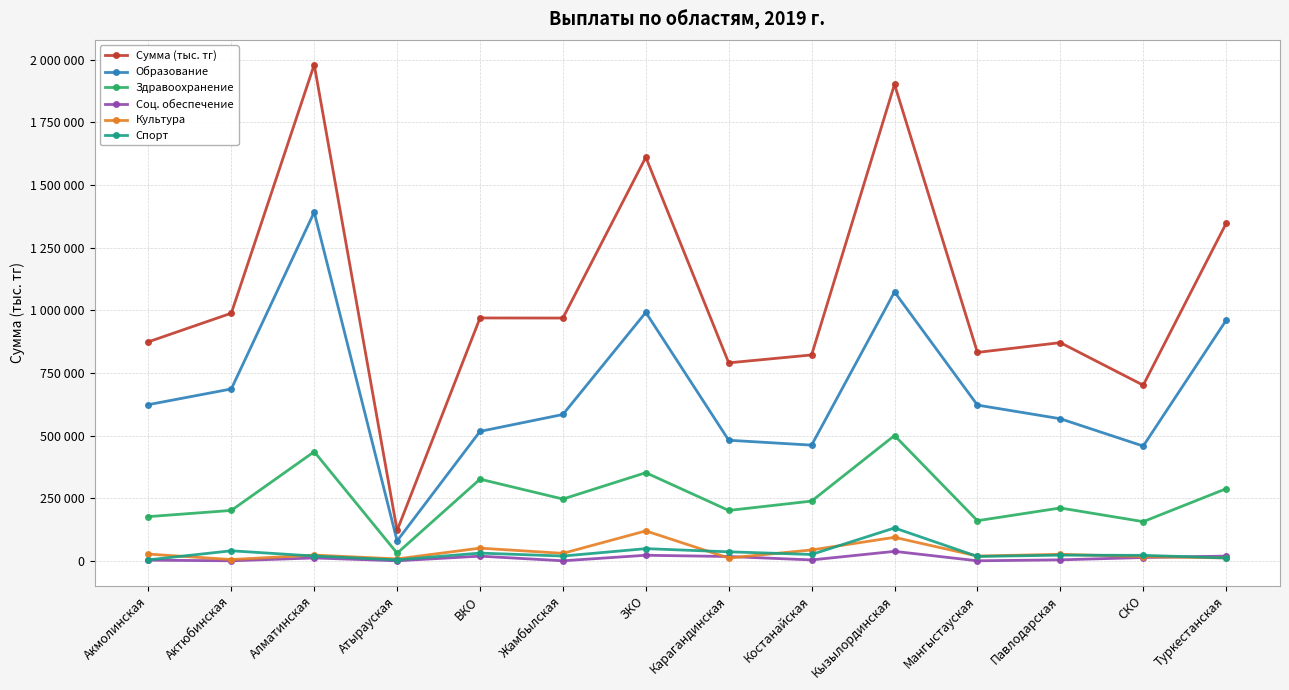

True or false: Спорт has more than 1 points higher than both neighbors.

True